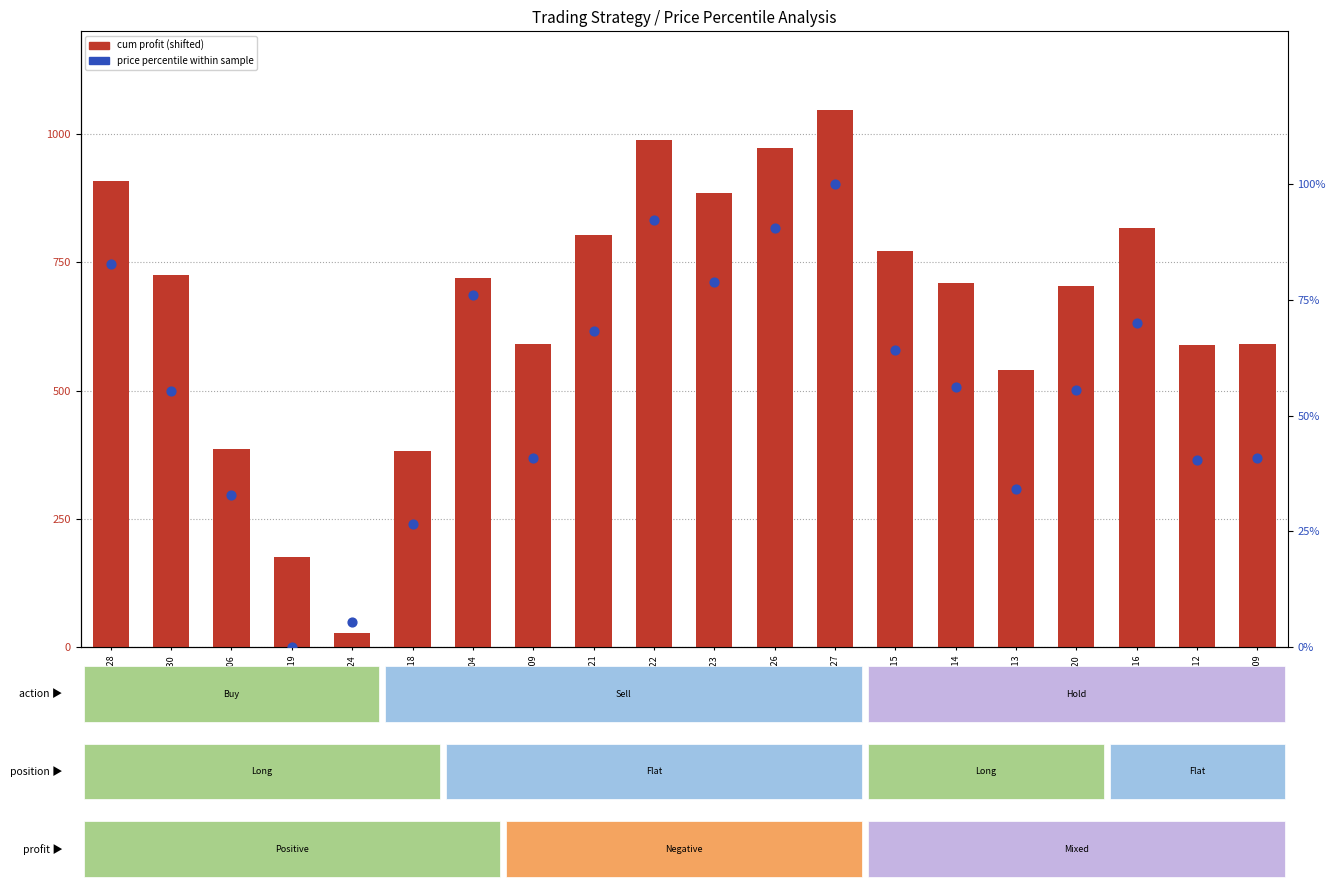

Which series has the largest total across all categories?

cum profit (shifted)